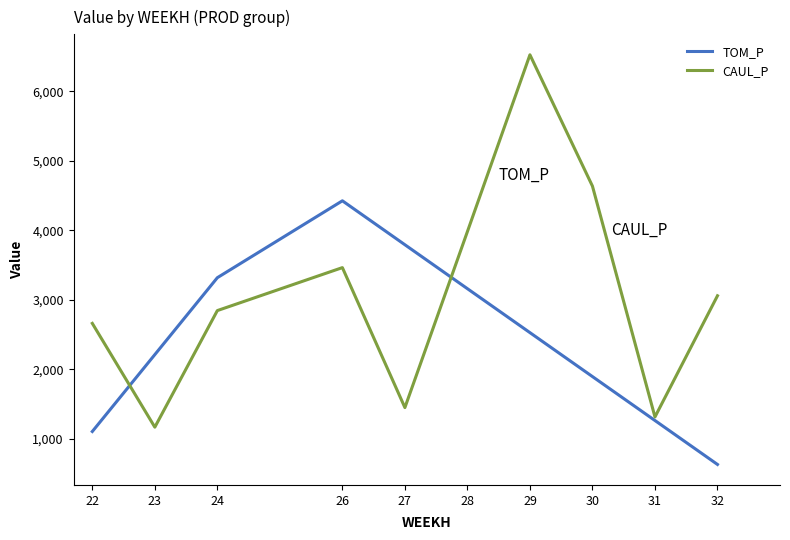

What is the maximum value shown in the chart?

6526.1